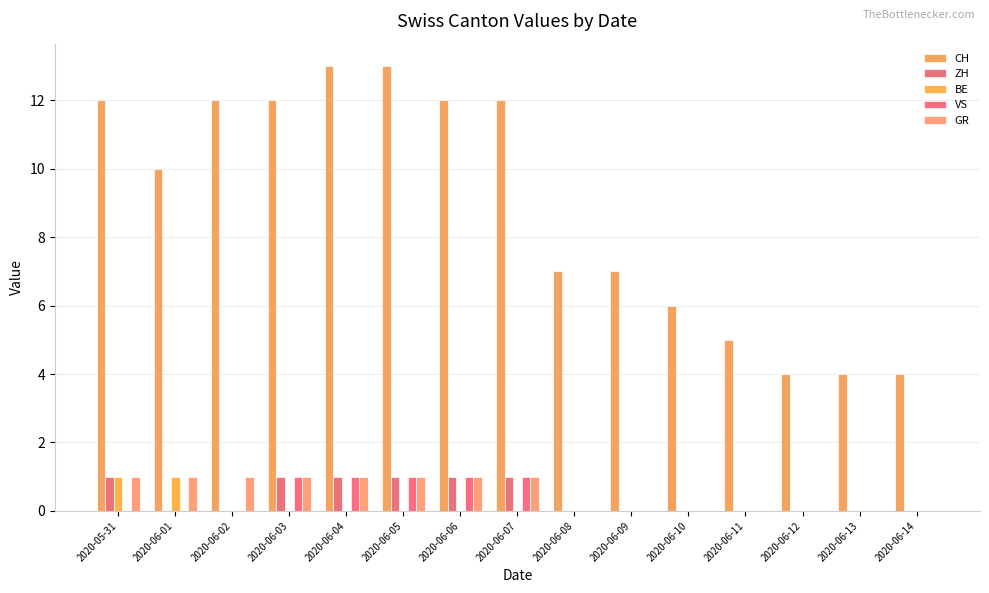

At how many categories does at least one series exceed 0?

15